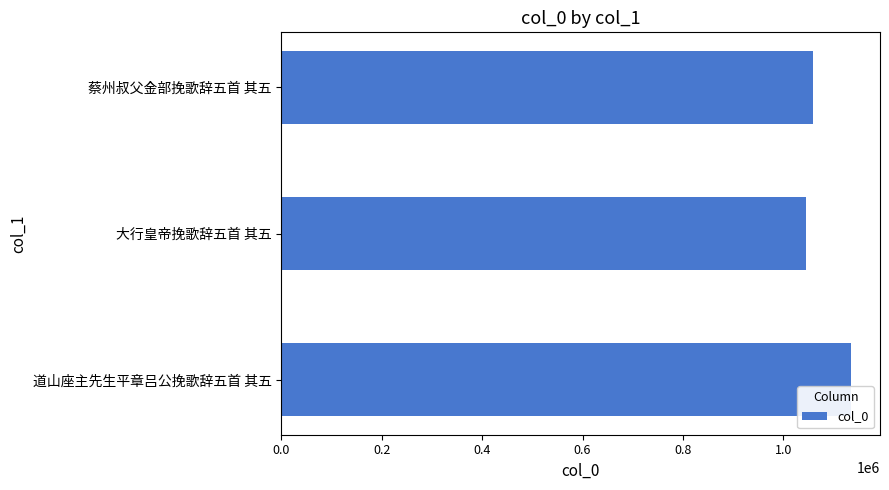

What is the ratio of the value at 蔡州叔父金部挽歌辞五首 其五 to the value at 道山座主先生平章吕公挽歌辞五首 其五?

0.9